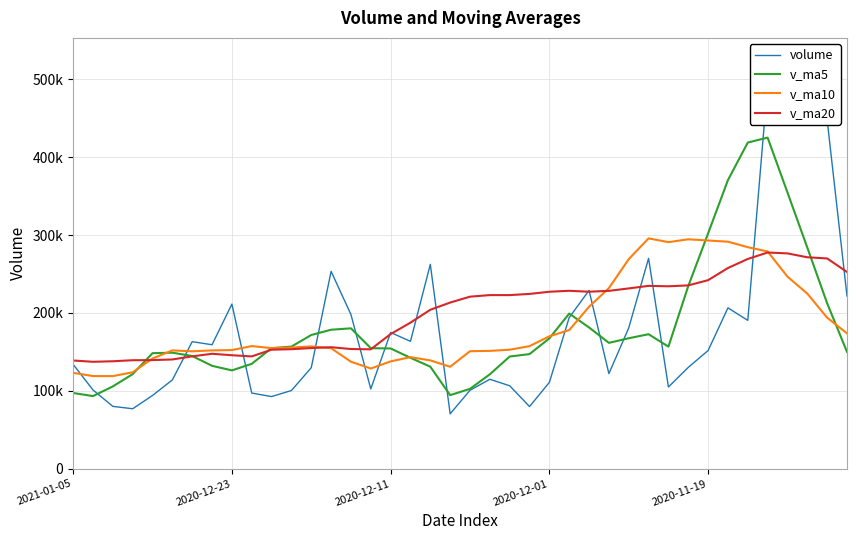

What is the total value across all series at 20?

575099.5